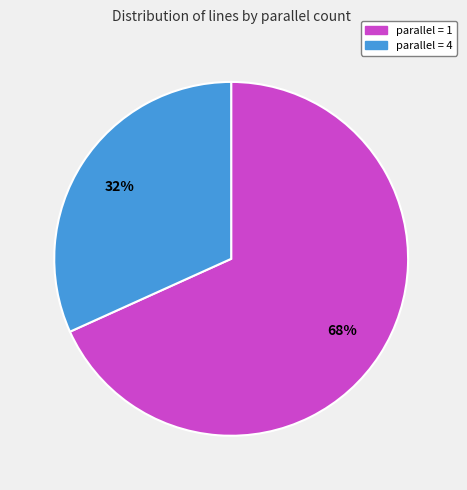

Which slice is the smallest?

parallel = 4